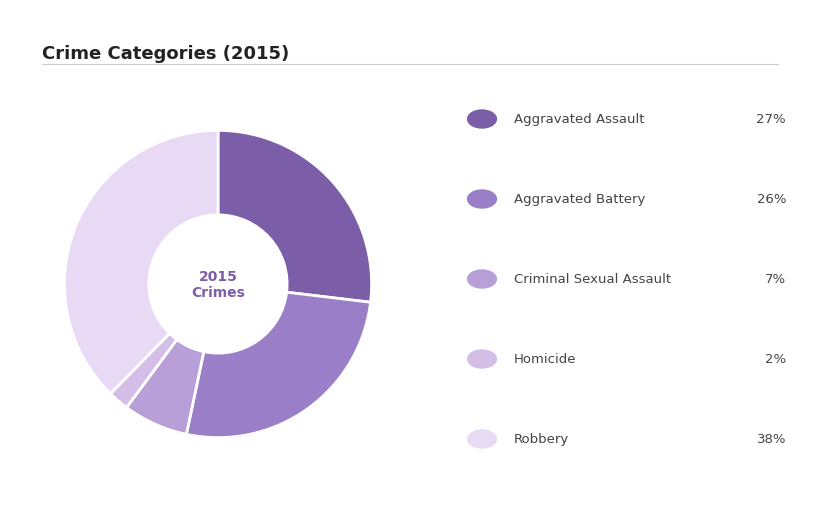

Is there any slice that represents more than half of the pie?

No